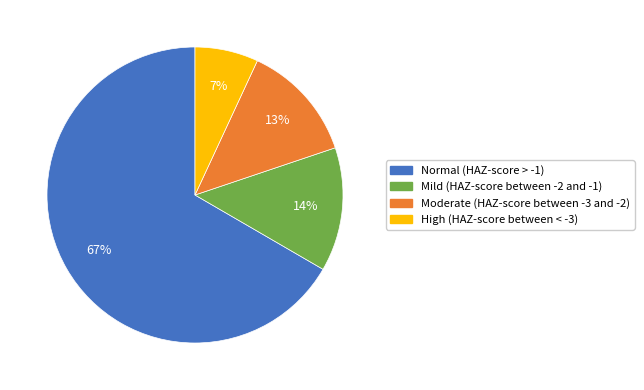

To the nearest percent, what percentage of the pie is Mild (HAZ-score between -2 and -1)?

14%